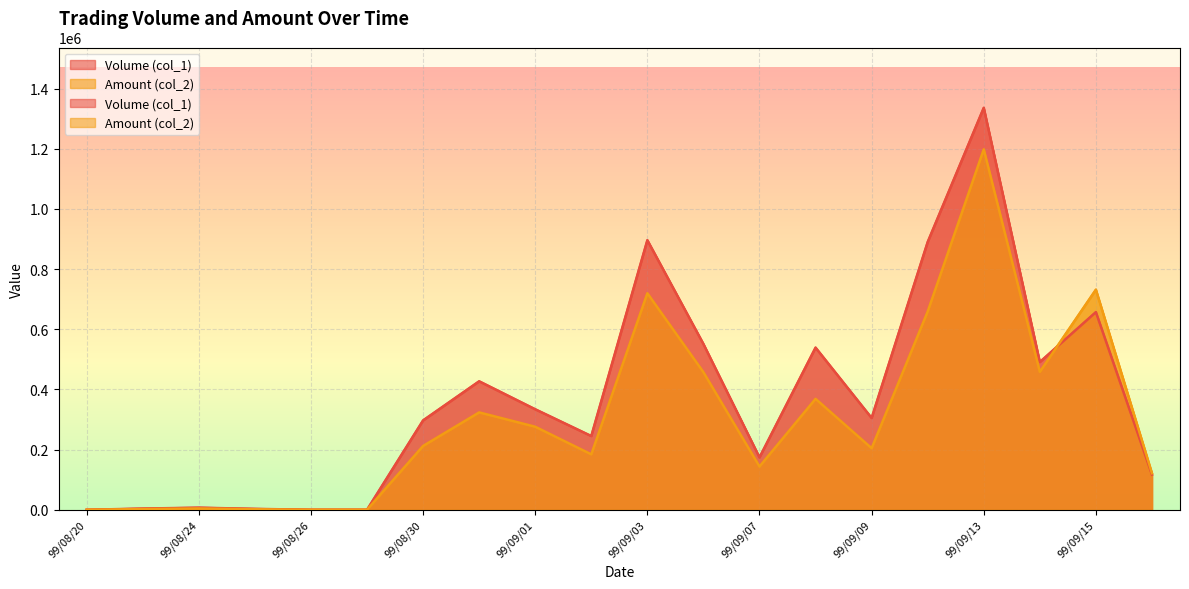

Count the number of categories in the chart.

20